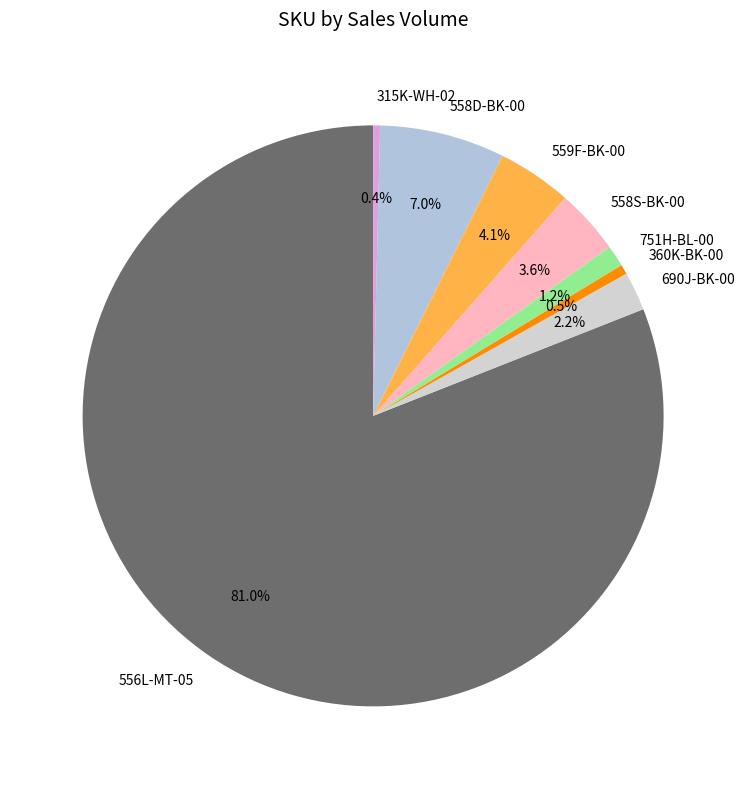

Does any single category account for the majority?

Yes